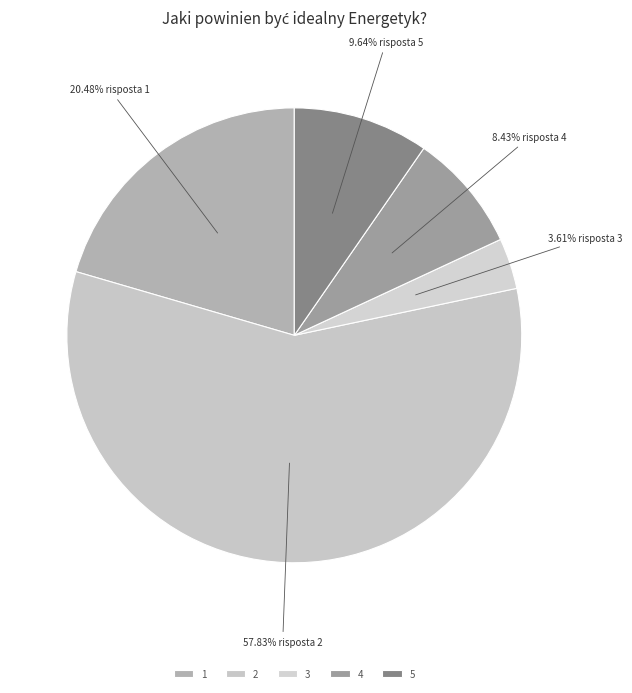

What percentage is the 1 slice, to the nearest percent?

20%